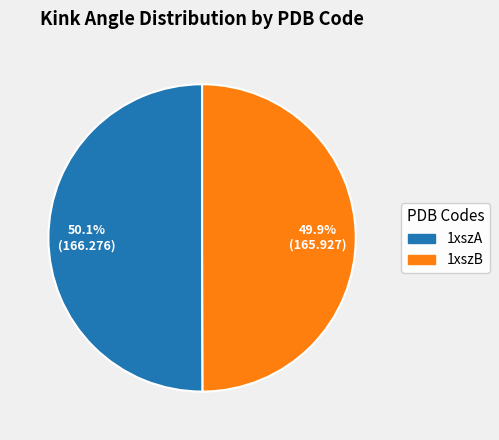

What is the total percentage of 1xszB and 1xszA?

100.0%